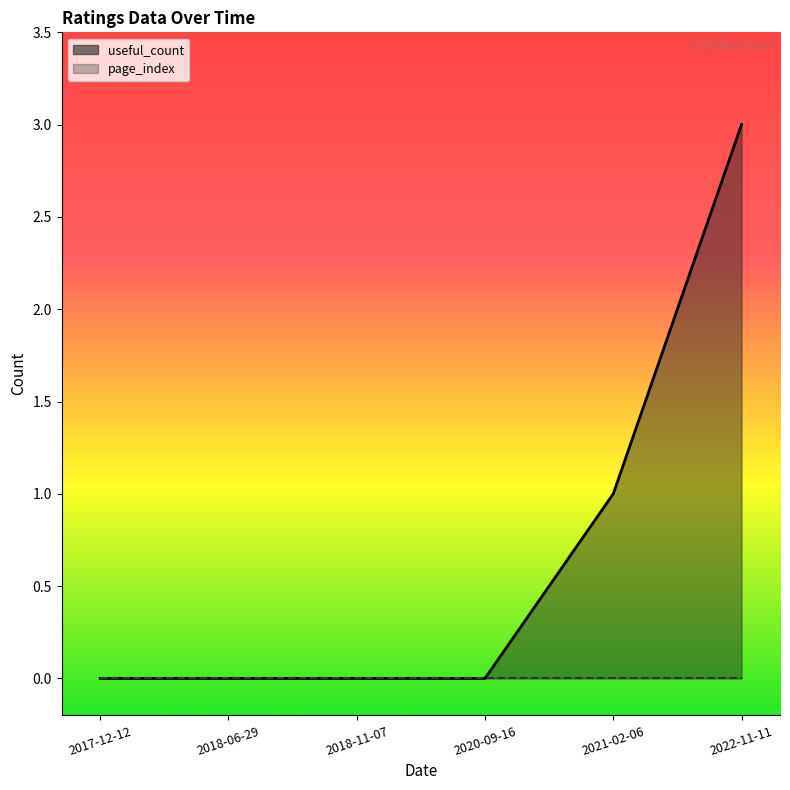

Reading left to right, list all the values displayed in this chart.

0	0	0	0	1	3